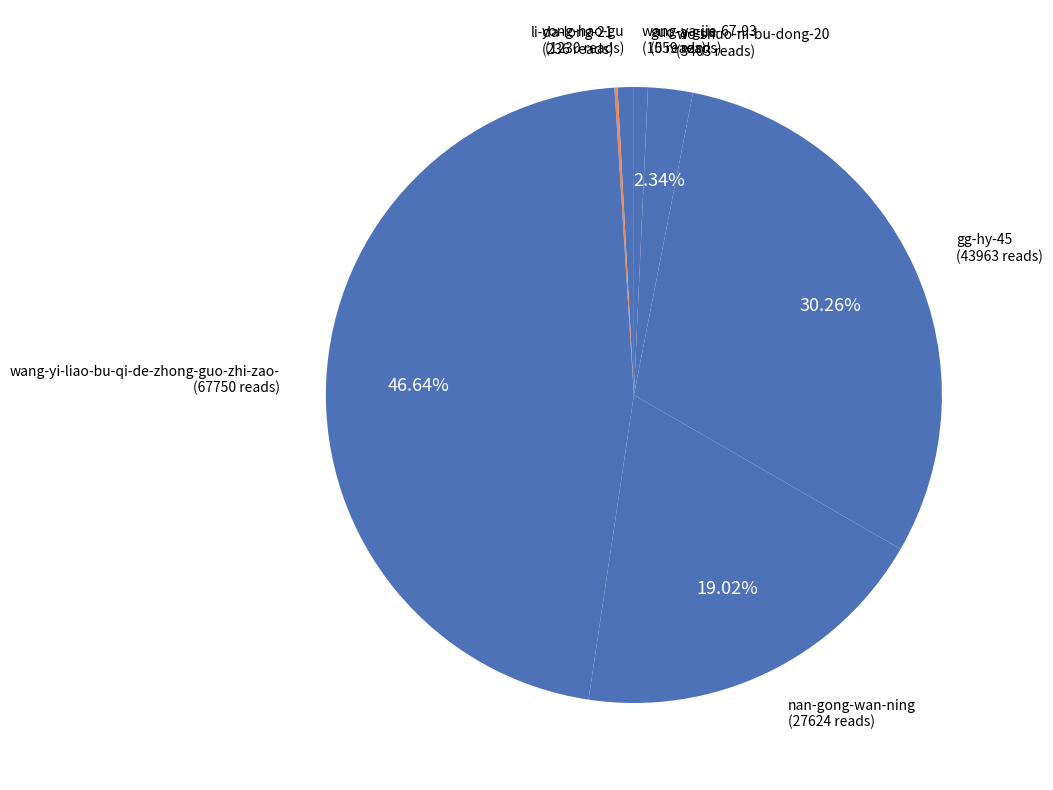

To the nearest percent, what portion does wang-ya-jie-67-93 represent?

1%